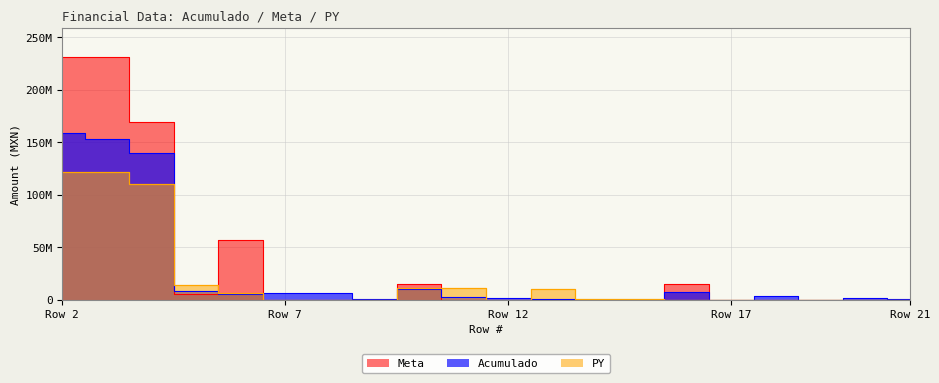

Rank the series by their average value, from lowest to highest.

PY, Acumulado, Meta